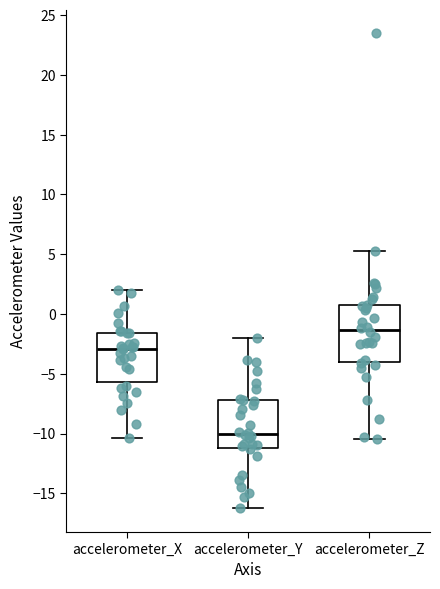

Where does the upper whisker of the box for accelerometer_Z end on the y-axis? The values are not printed on the chart, so give them approximately, as read against the axis.

5.5